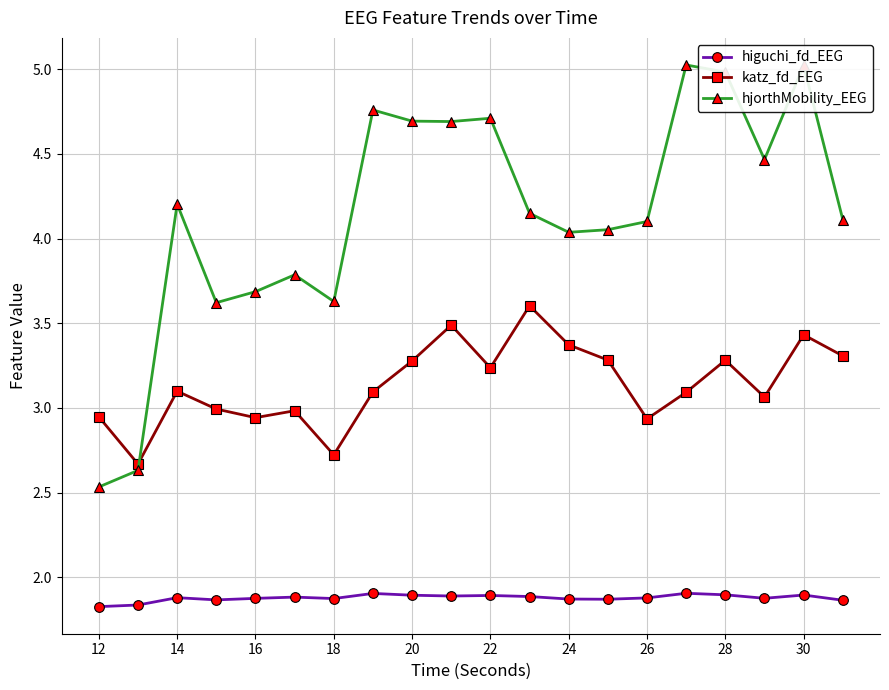

At how many categories does at least one series exceed 2?

20